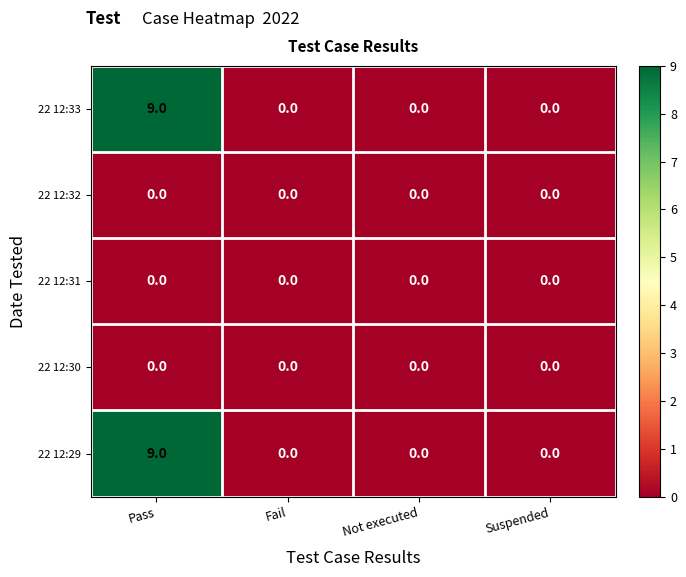

Is it true that 22 12:29 equals 9 at Pass?

True